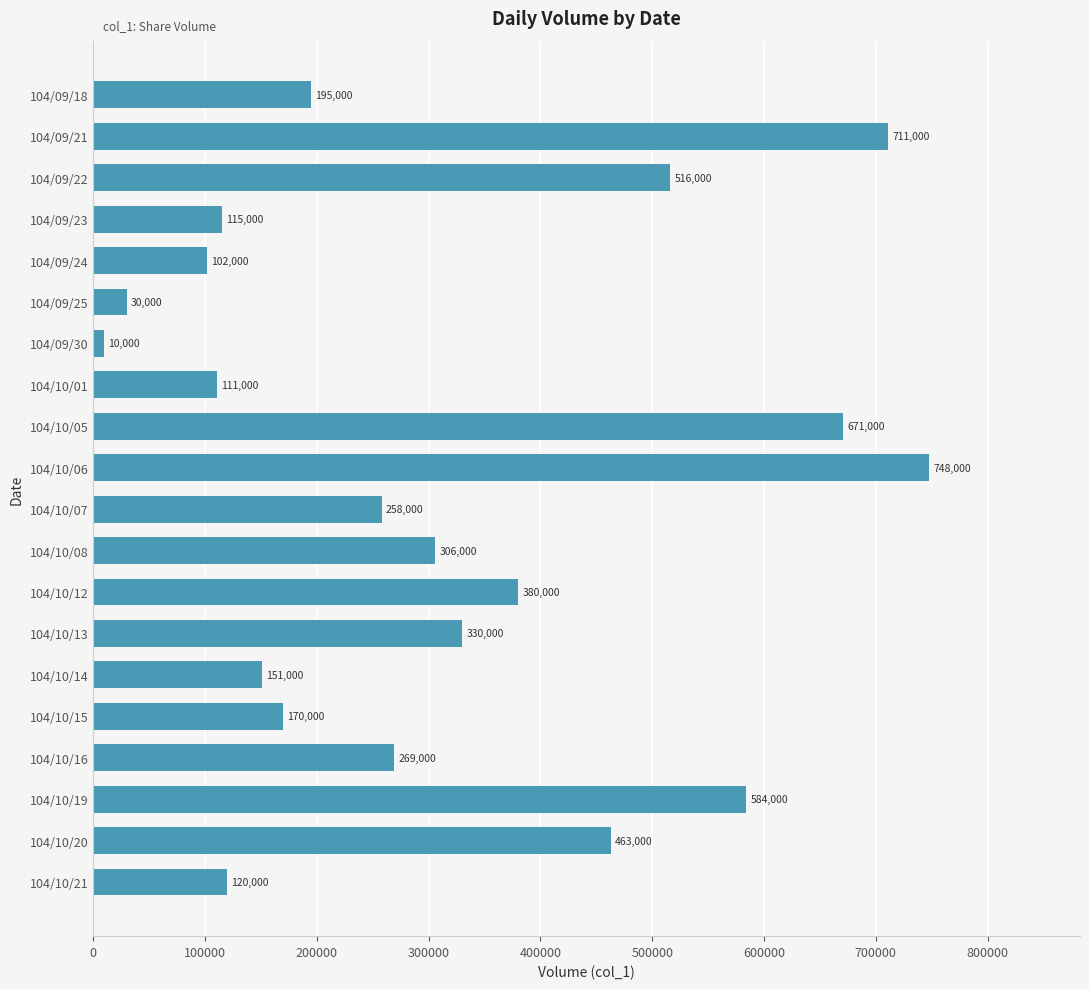

Between 104/10/07 and 104/10/06, which is larger?

104/10/06